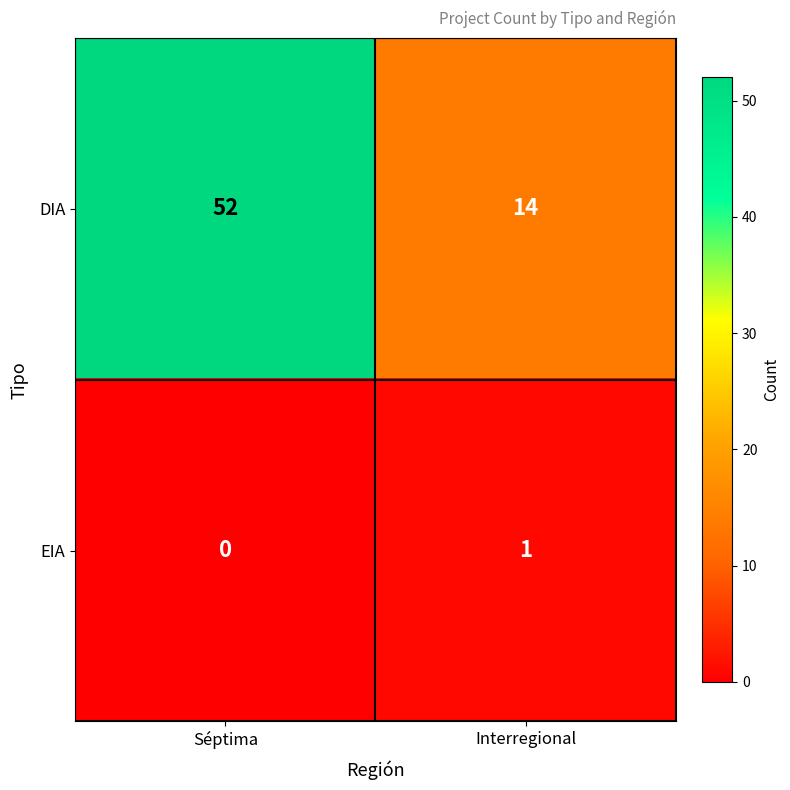

Between Séptima and Interregional, which series saw the biggest shift?

DIA